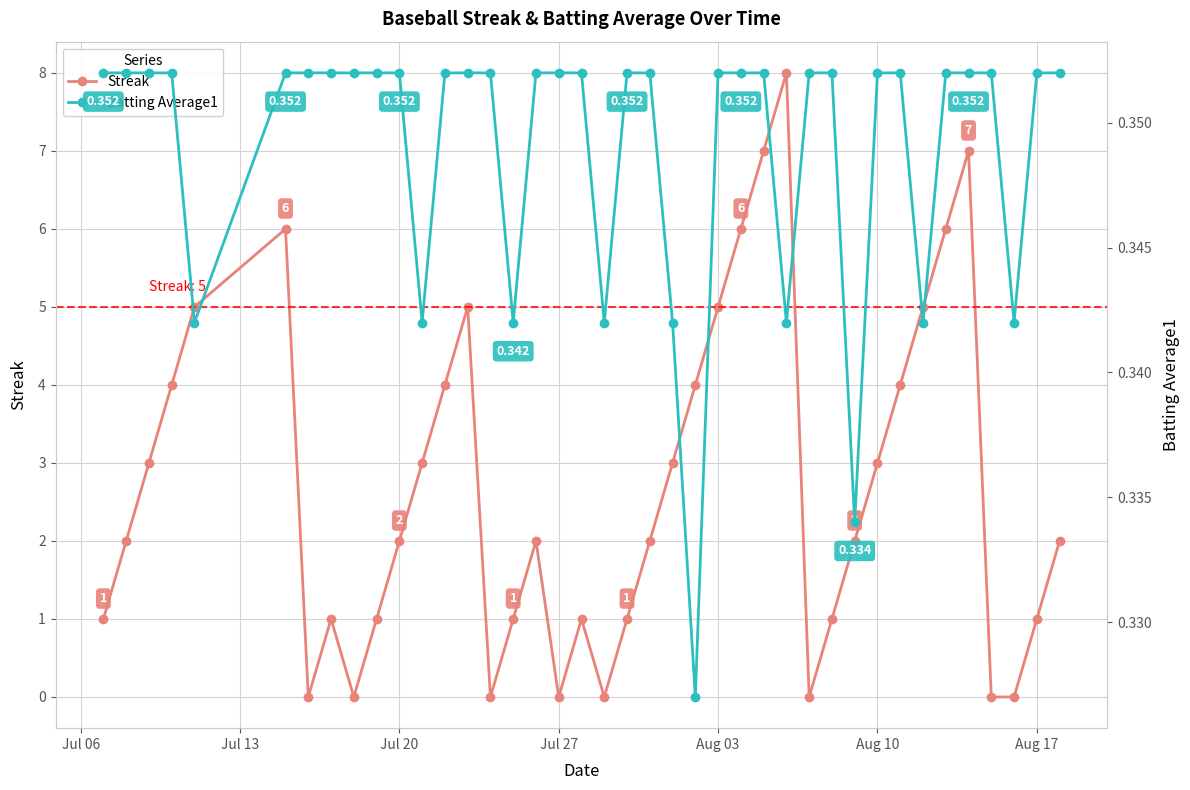

How many data points does each series have?

40